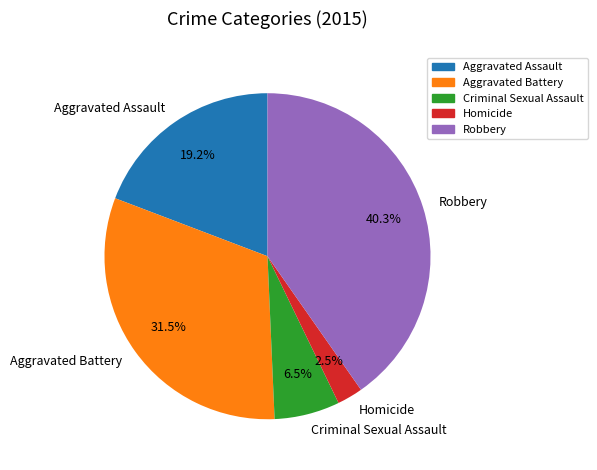

Which category has the smallest portion of the pie?

Homicide